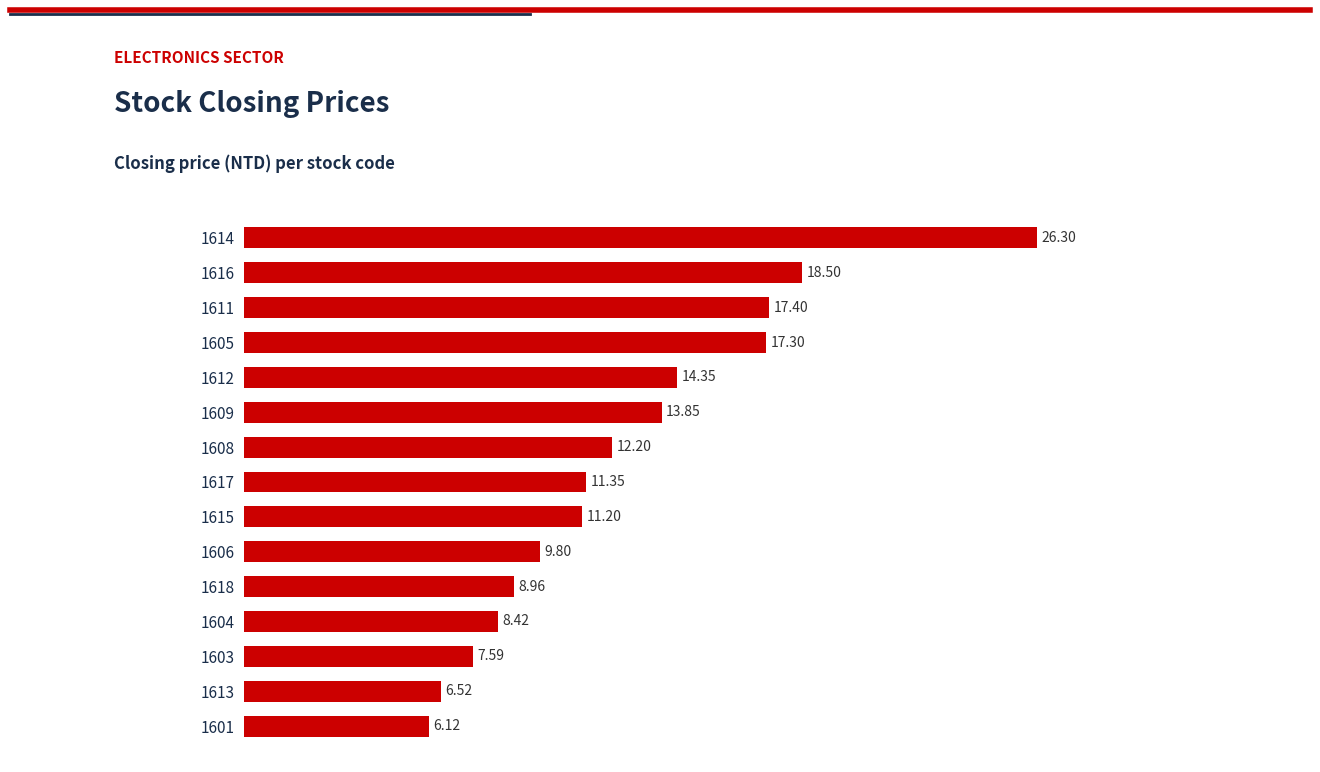

List the labels in order of value, smallest first.

1601, 1613, 1603, 1604, 1618, 1606, 1615, 1617, 1608, 1609, 1612, 1605, 1611, 1616, 1614